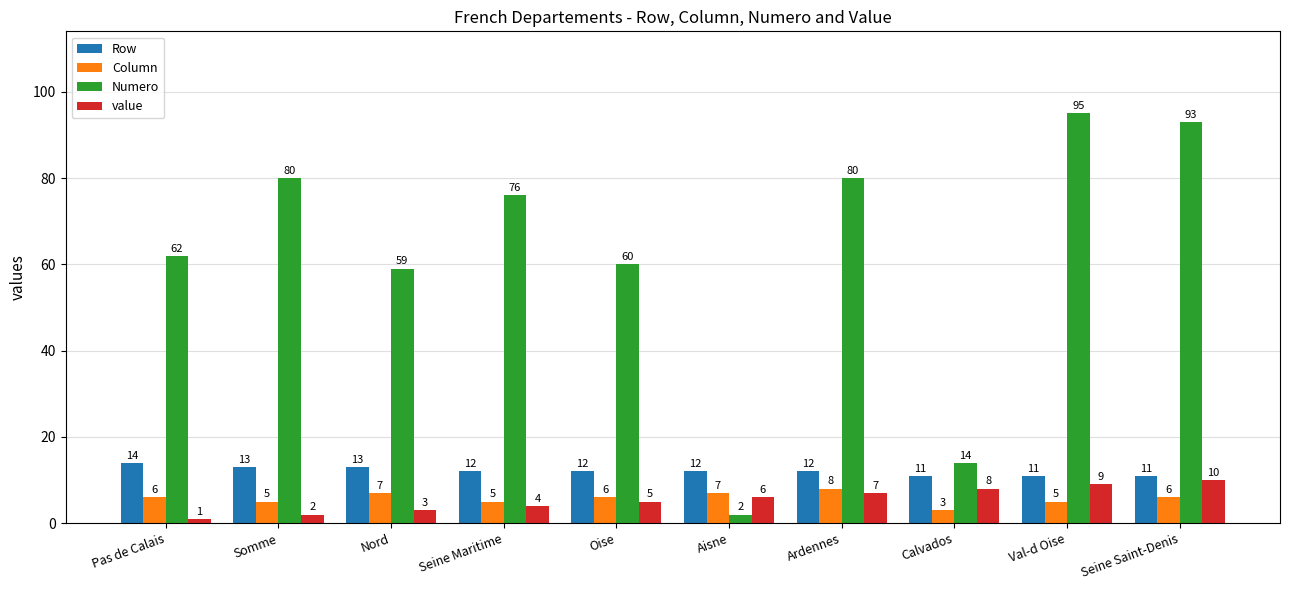

Reading left to right, extract all data points from this chart.

Row: 14	13	13	12	12	12	12	11	11	11
Column: 6	5	7	5	6	7	8	3	5	6
Numero: 62	80	59	76	60	2	80	14	95	93
value: 1	2	3	4	5	6	7	8	9	10